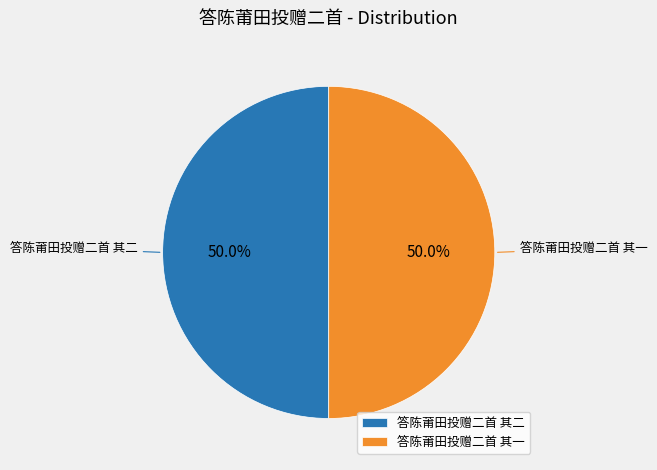

Combined, what portion of the pie is 答陈莆田投赠二首 其二 and 答陈莆田投赠二首 其一?

100.0%